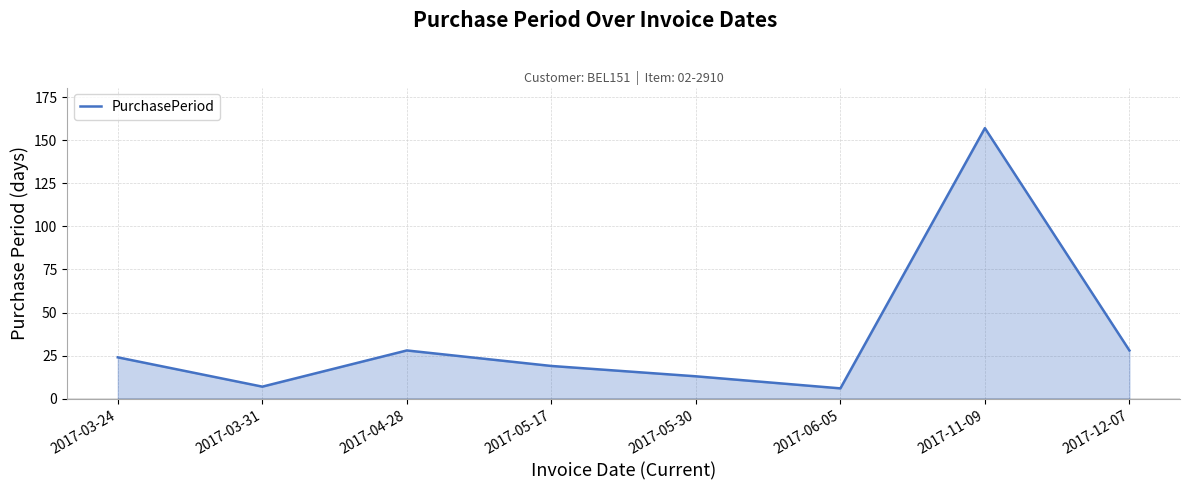

What position from the left is 2017-12-07?

8